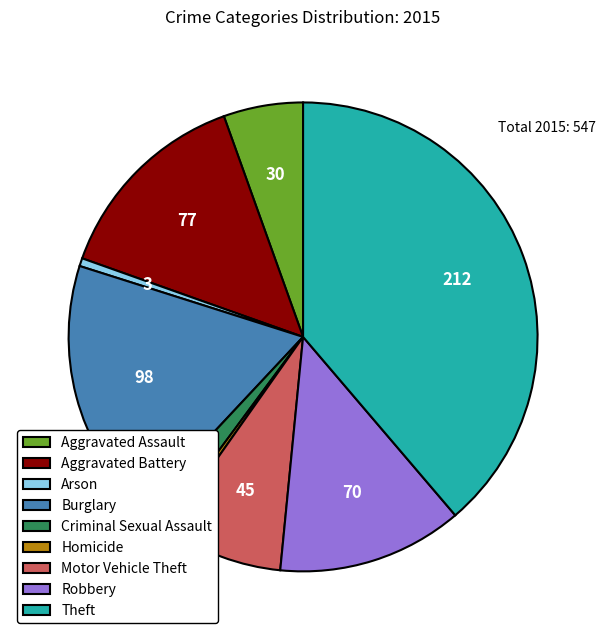

Which slice is the largest?

Theft